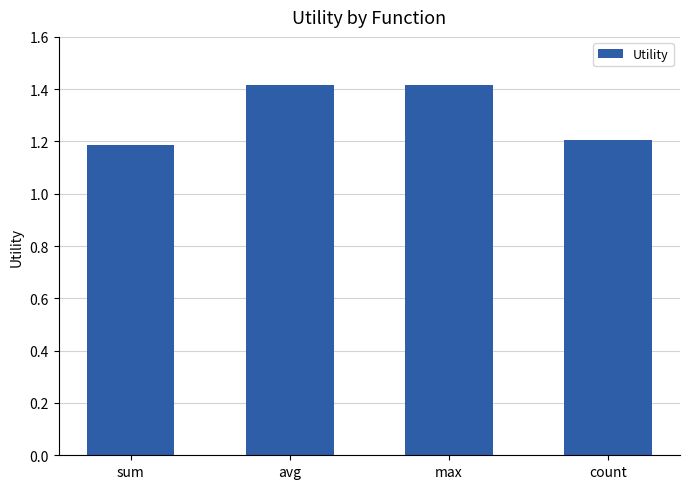

How many values are between 1 and 2?

4